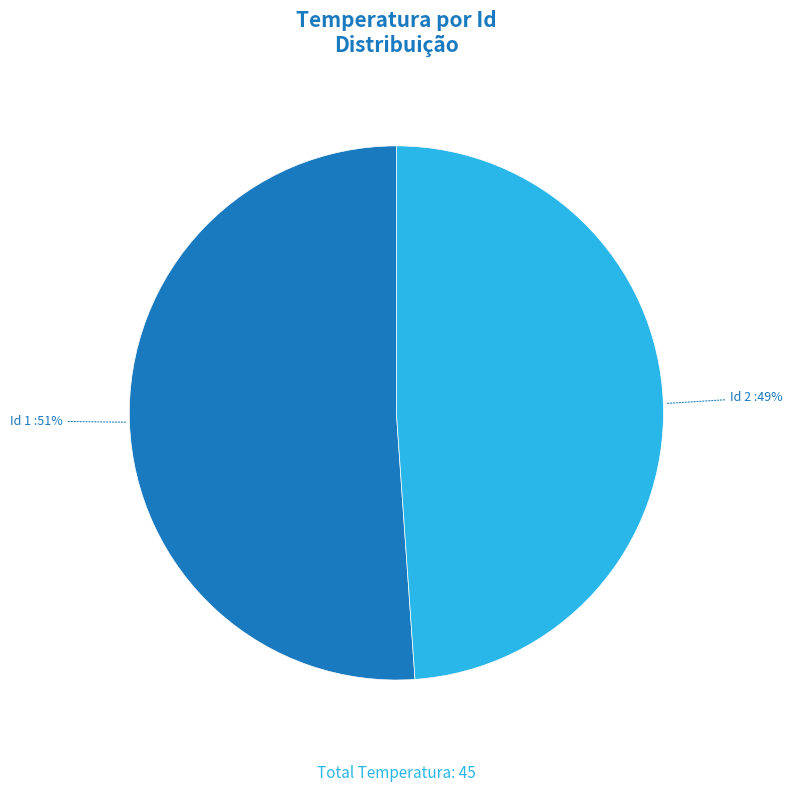

To the nearest percent, what is the difference between the largest and smallest slice percentages?

2%